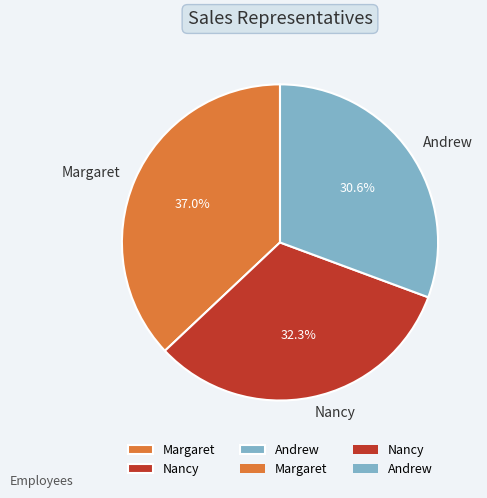

Does Nancy represent more than half of the total?

No